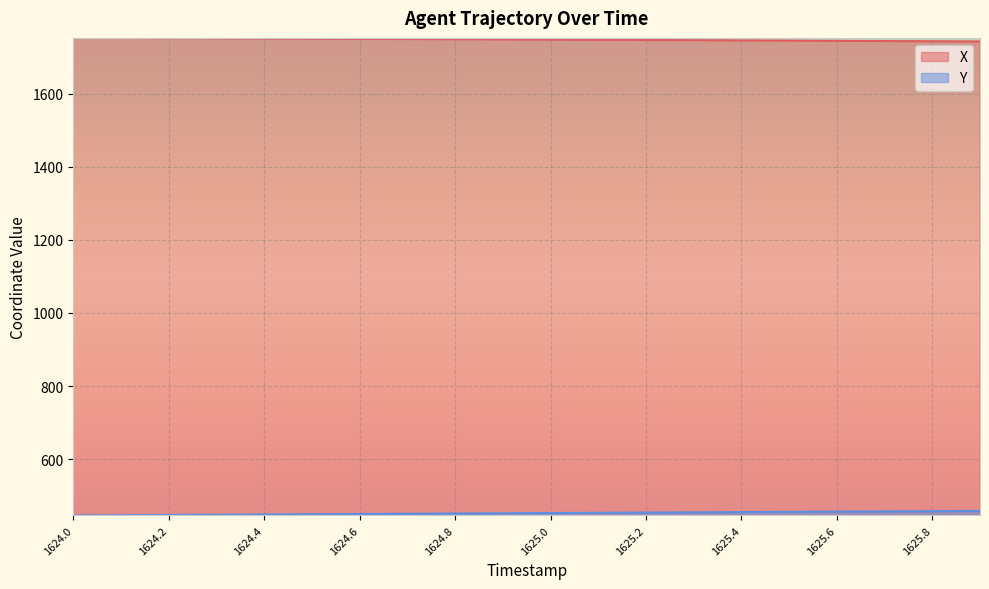

Reading left to right, list all the values displayed in this chart.

X: 1624.0=1752.7	1624.1=1752.3	1624.2=1751.8	1624.3=1751.4	1624.4=1750.9	1624.5=1750.5	1624.6=1750.0	1624.7=1749.5	1624.8=1749.0	1624.9=1748.5	1625.0=1748.0	1625.1=1747.5	1625.2=1746.9	1625.3=1746.4	1625.4=1745.8	1625.5=1745.2	1625.6=1744.6	1625.7=1744.0	1625.8=1743.5	1625.9=1742.9
Y: 1624.0=445.8	1624.1=446.5	1624.2=447.2	1624.3=447.8	1624.4=448.5	1624.5=449.1	1624.6=449.8	1624.7=450.4	1624.8=451.1	1624.9=451.7	1625.0=452.4	1625.1=453.0	1625.2=453.7	1625.3=454.3	1625.4=455.0	1625.5=455.6	1625.6=456.3	1625.7=456.9	1625.8=457.5	1625.9=458.2